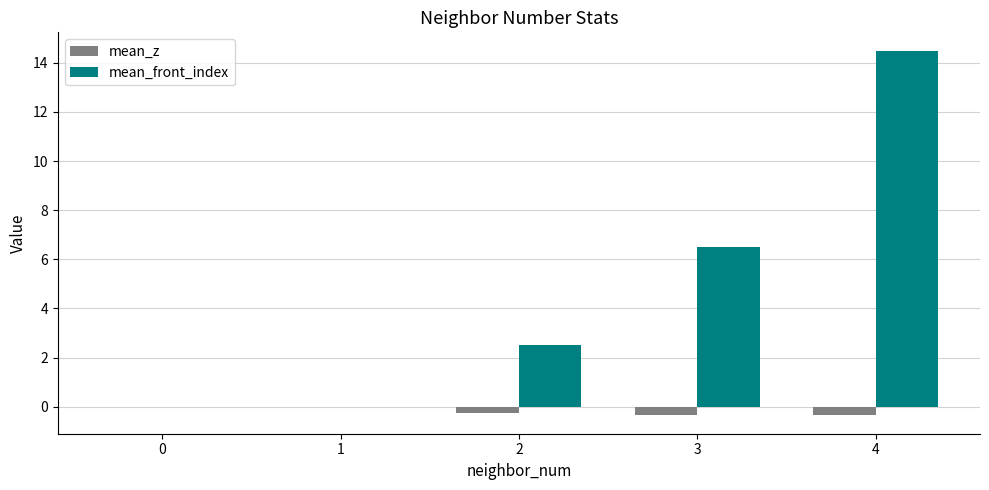

How many groups of bars are there?

5